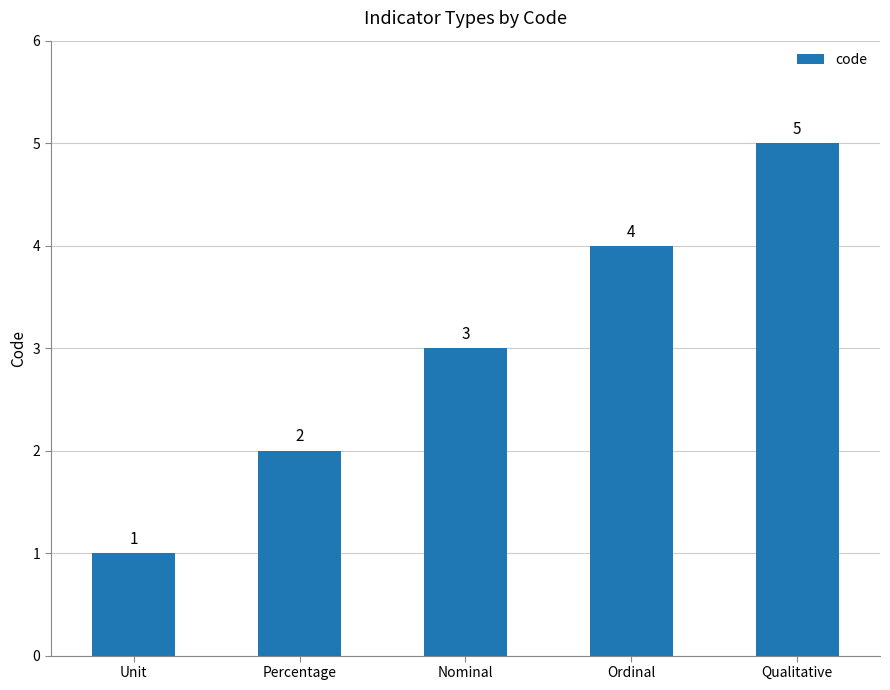

Rank the categories by value from lowest to highest.

Unit, Percentage, Nominal, Ordinal, Qualitative